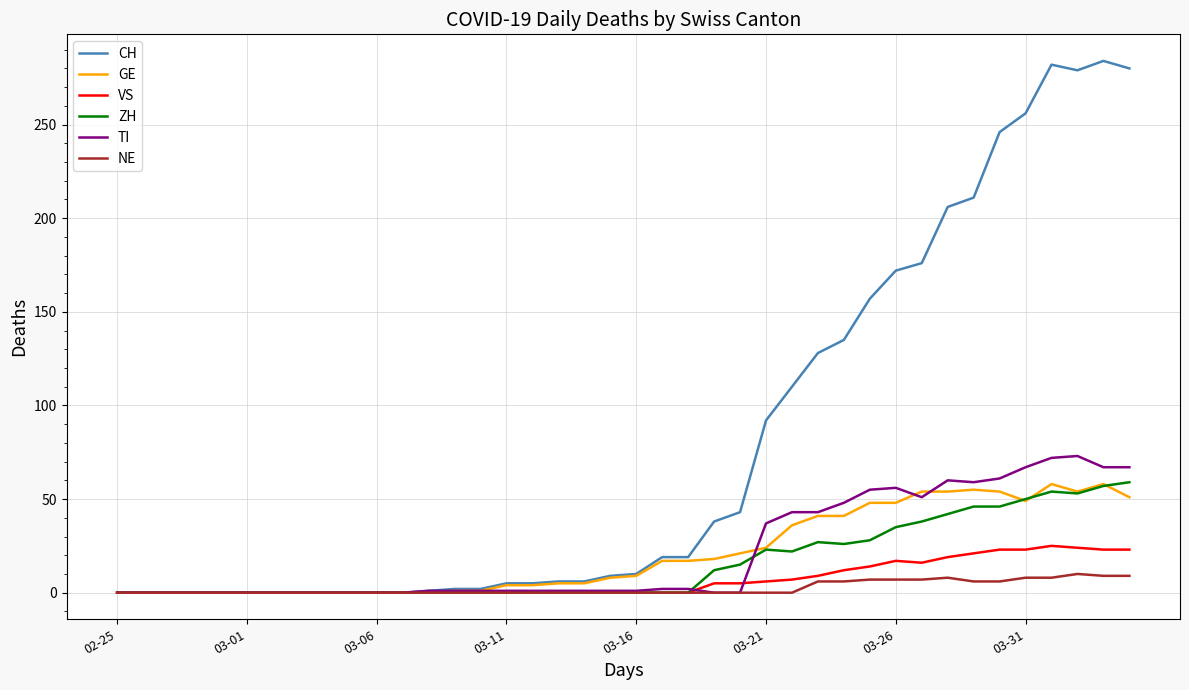

Which series has the largest range (max minus min)?

CH